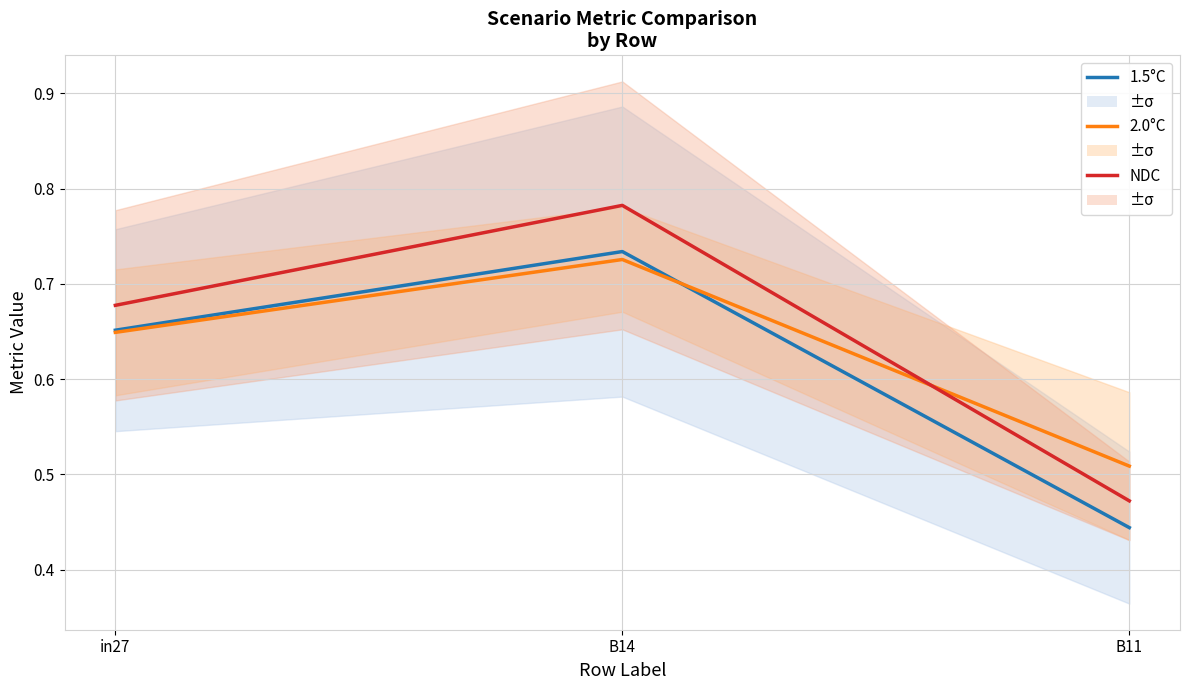

Which series changed the most between B14 and B11?

job468_scenario0_919